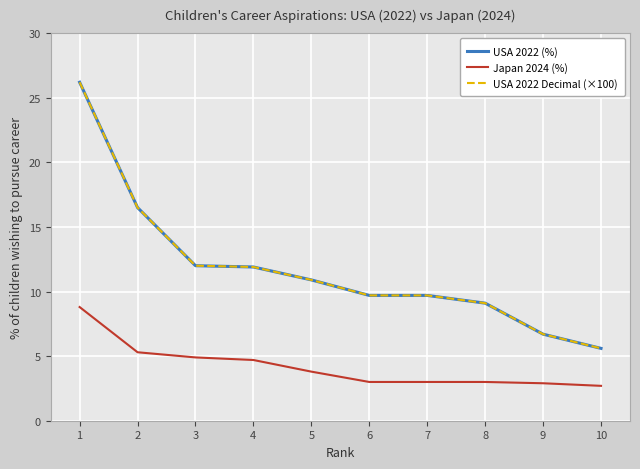

The USA 2022 Decimal (×100) series shows 17.0 at 3. True or false?

False